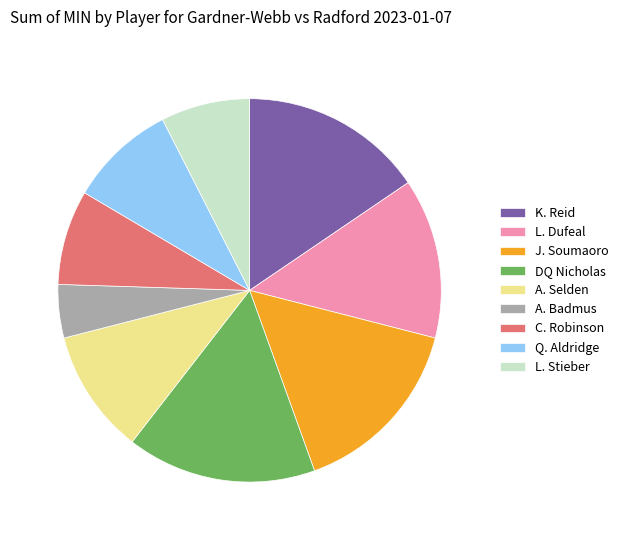

Is it true that K. Reid is 23% of the pie?

False